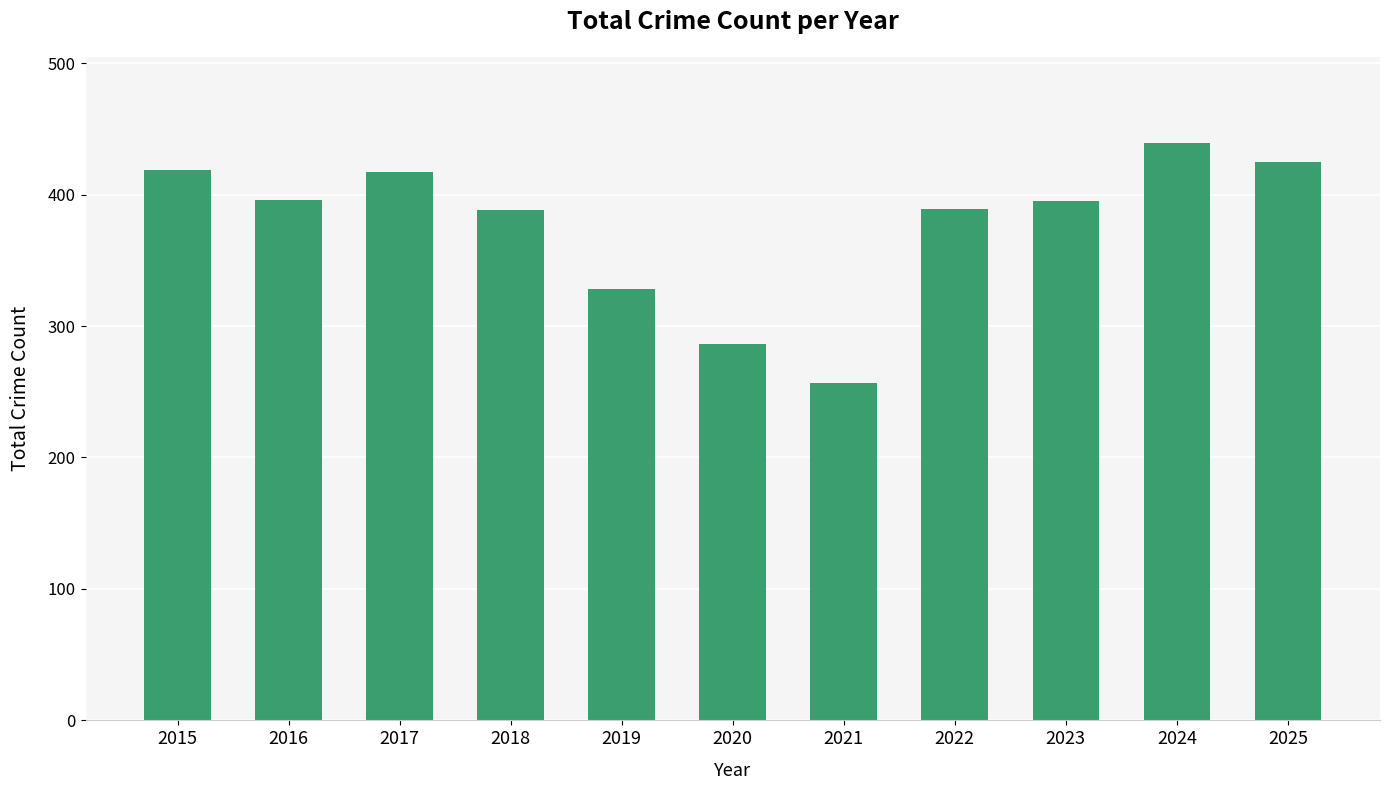

What is the sum of the values at 2018 and 2020?

674